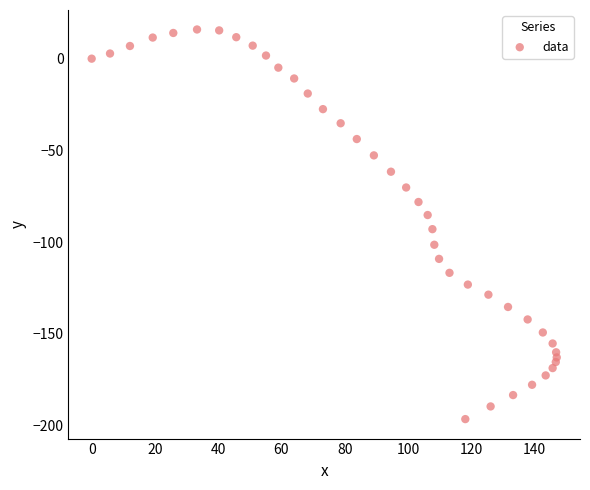

What is the range of X values (max minus min)?

147.0